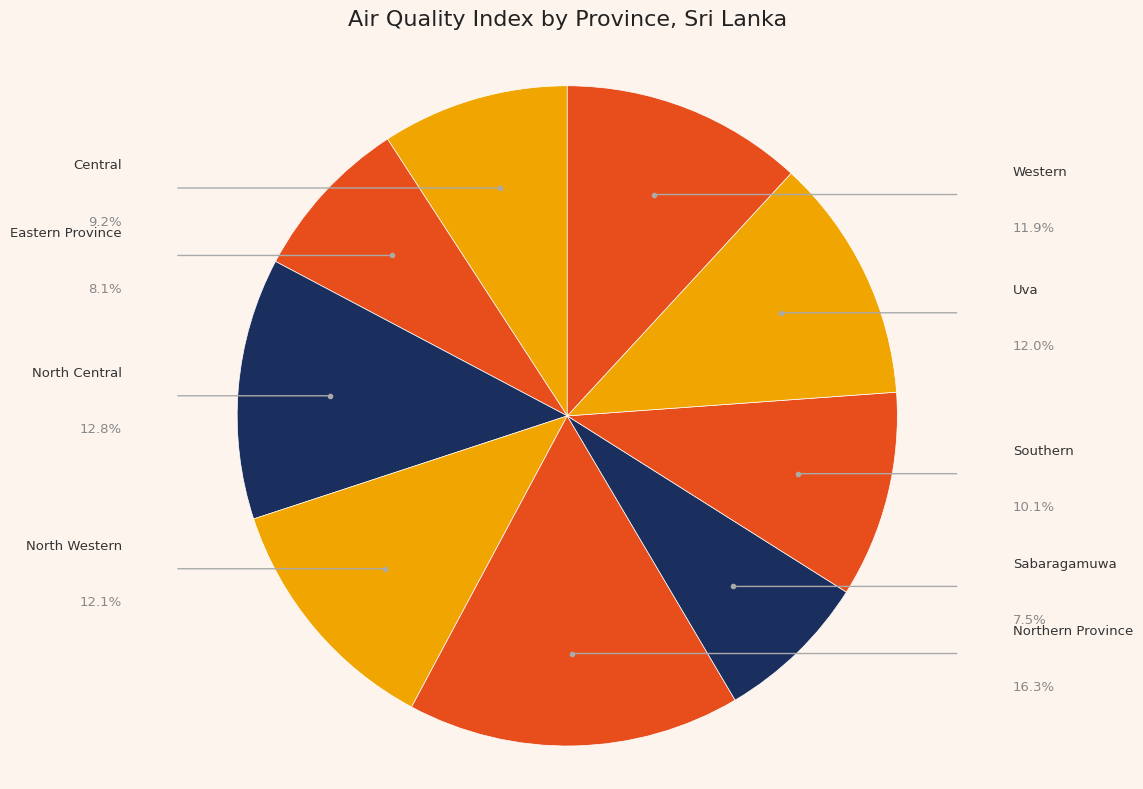

What is the smallest slice in the pie chart?

Sabaragamuwa